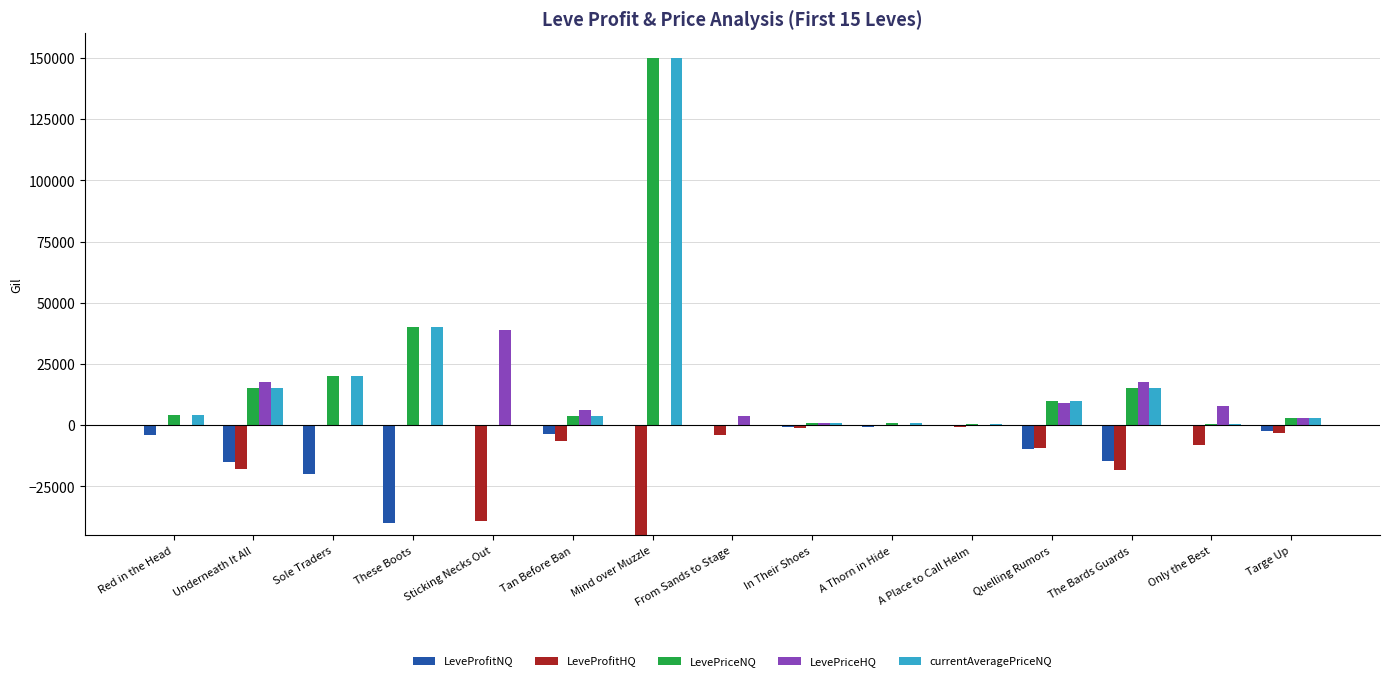

Which has a higher value, Quelling Rumors or The Bards Guards?

Quelling Rumors